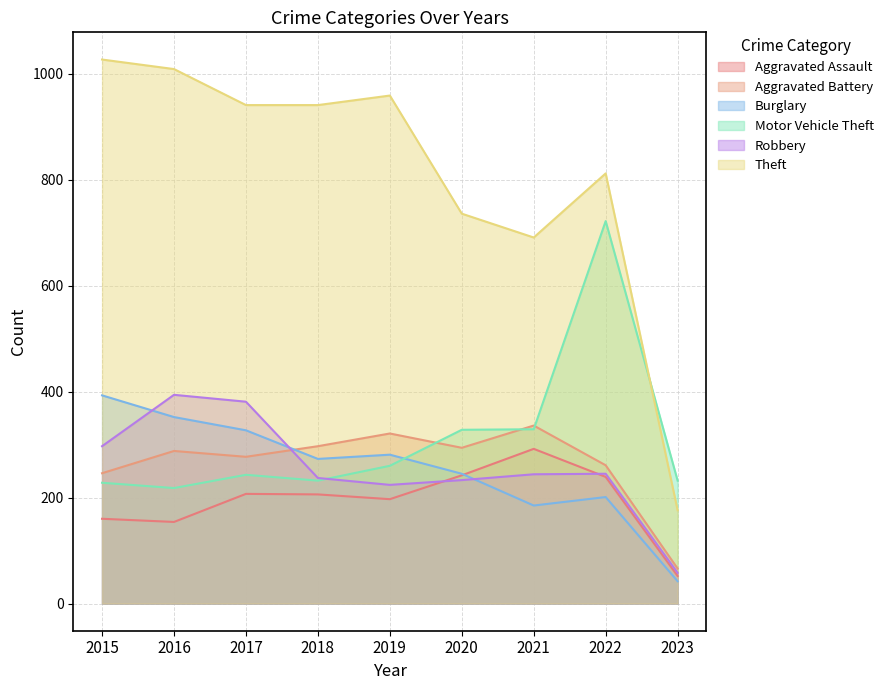

At 2023, list the series in order from smallest to largest.

Burglary, Aggravated Assault, Robbery, Aggravated Battery, Theft, Motor Vehicle Theft